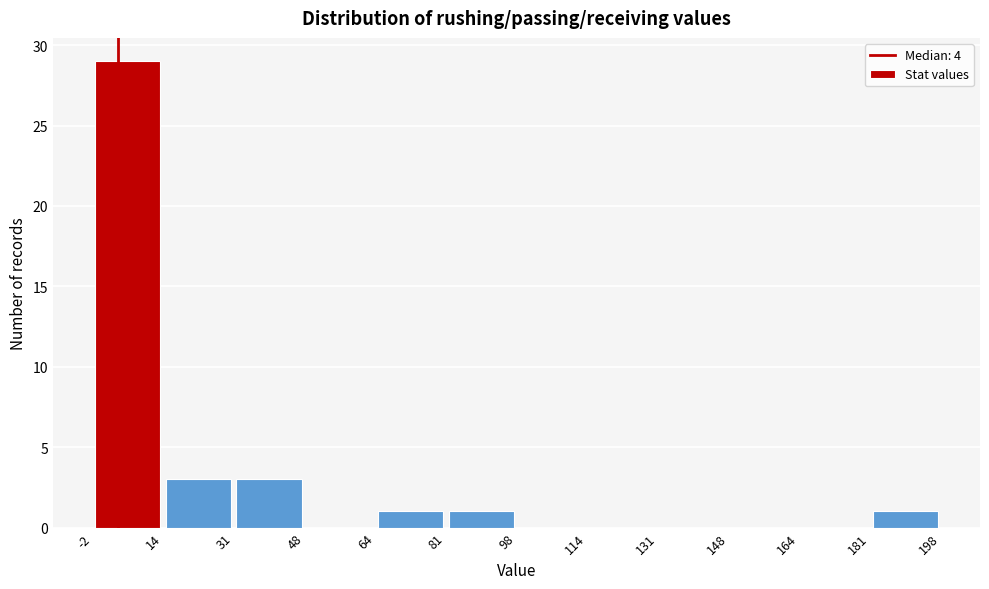

What is the height of the bar covering -2 to 14 on the x-axis? The values are not printed on the chart, so give them approximately, as read against the axis.

29